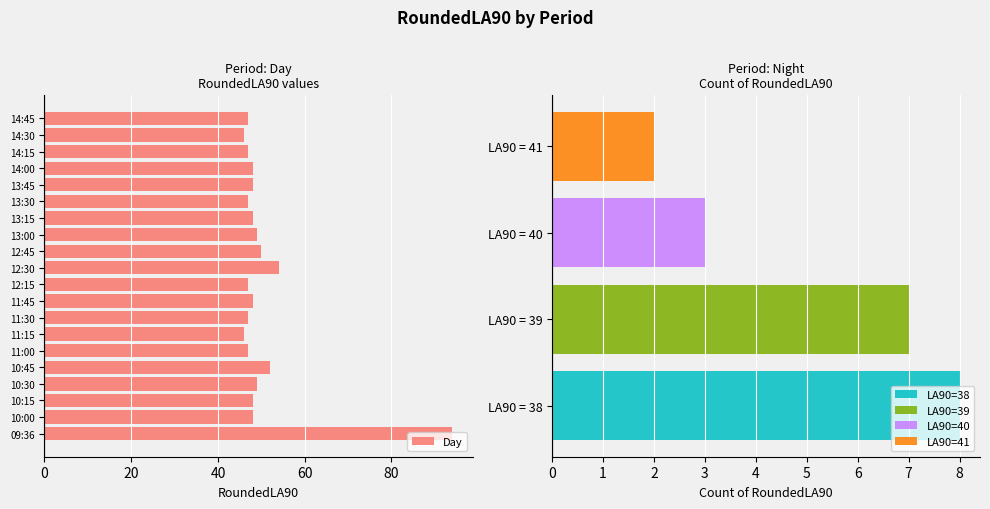

What is the maximum value shown in the chart?

94